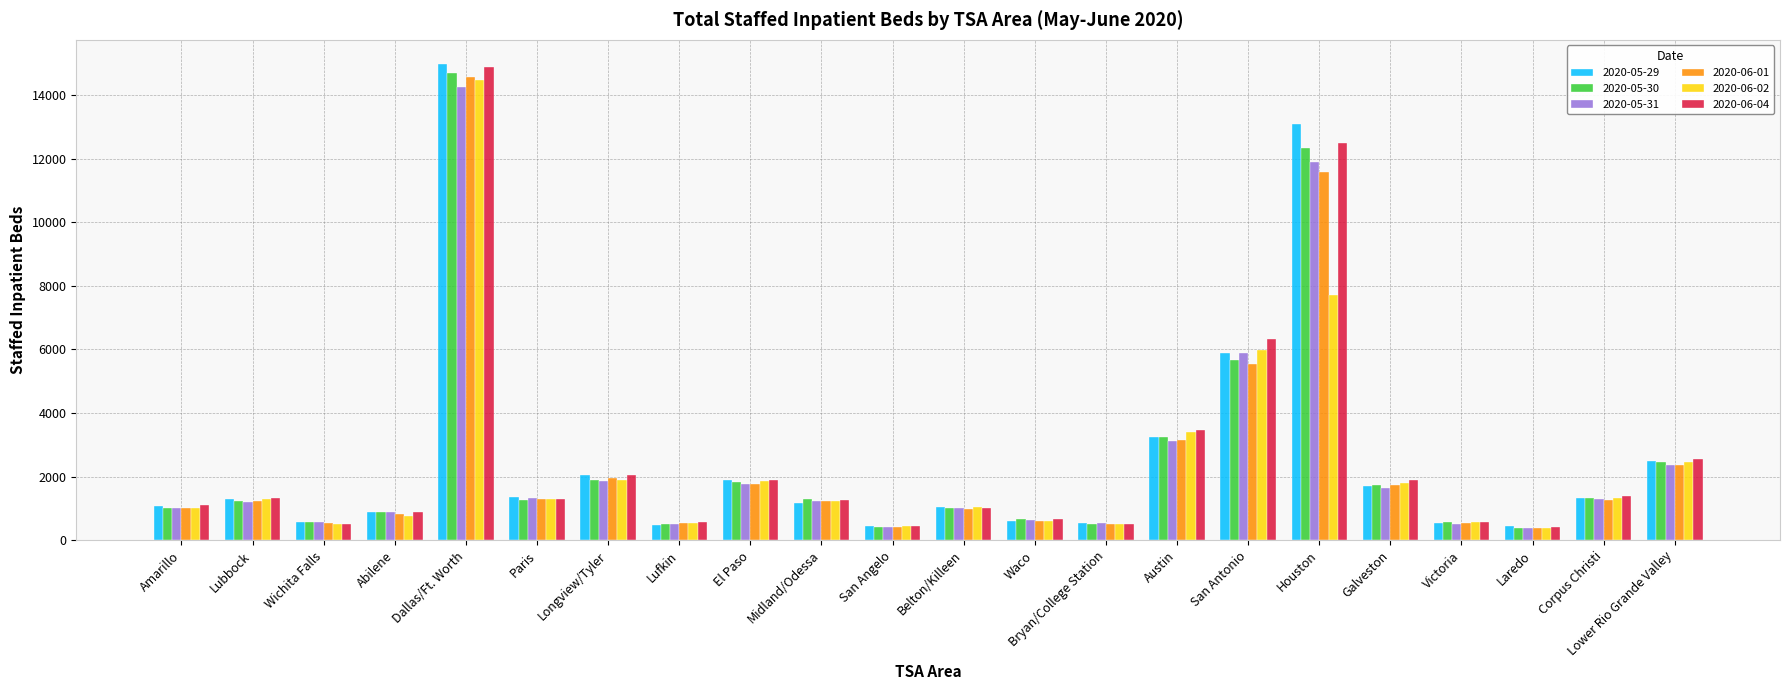

What is the label of the 2nd bar from the left?

Lubbock